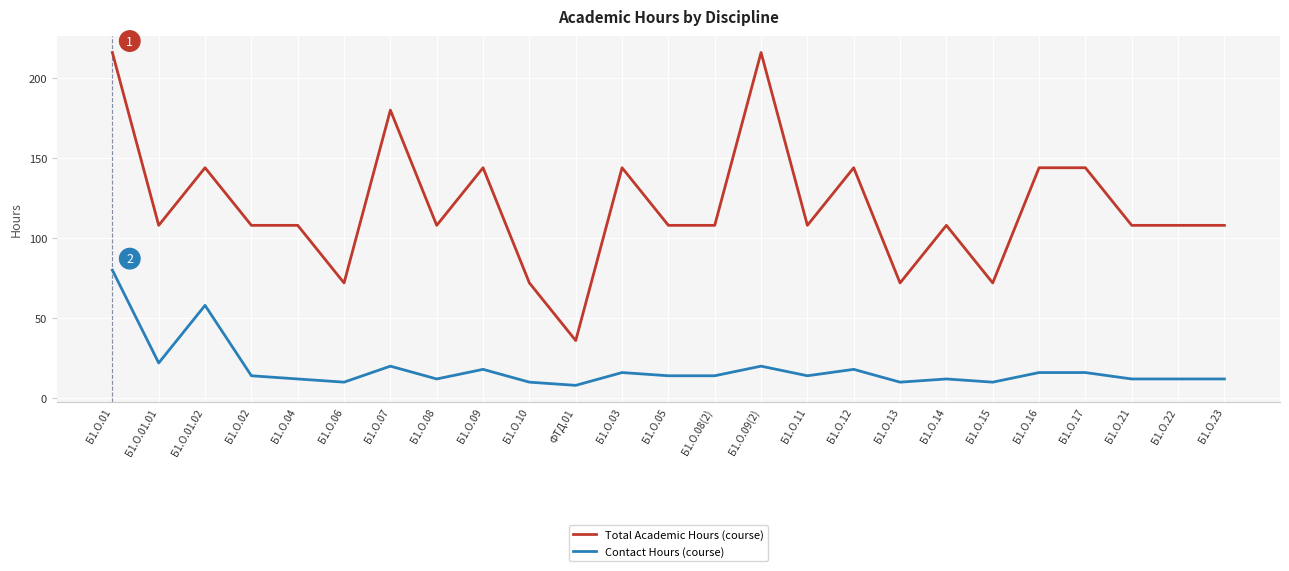

Which series has the largest total across all categories?

Total Academic Hours (course)